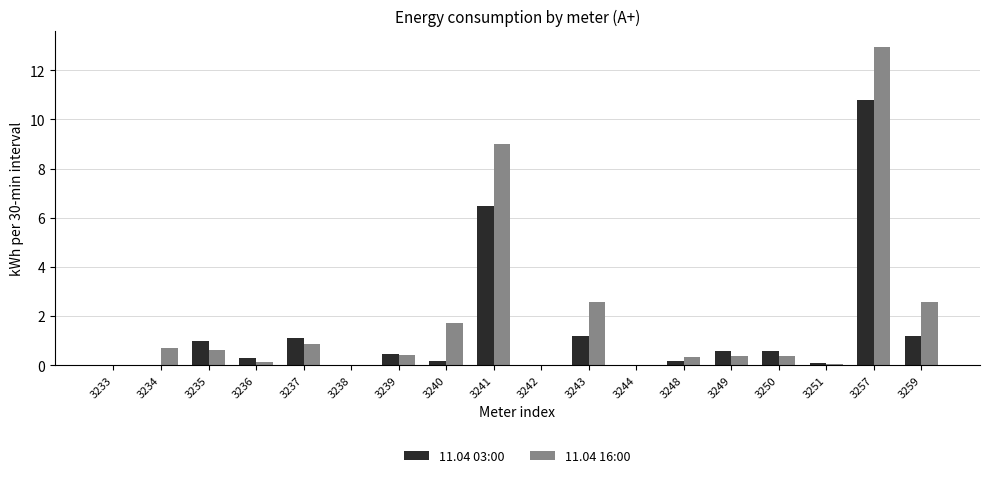

Between 3241 and 3242, which series saw the biggest shift?

11.04 16:00